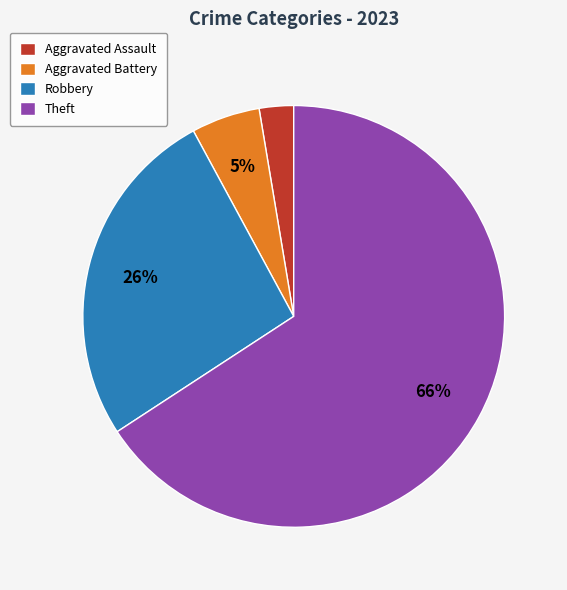

Which category has the smallest portion of the pie?

Aggravated Assault